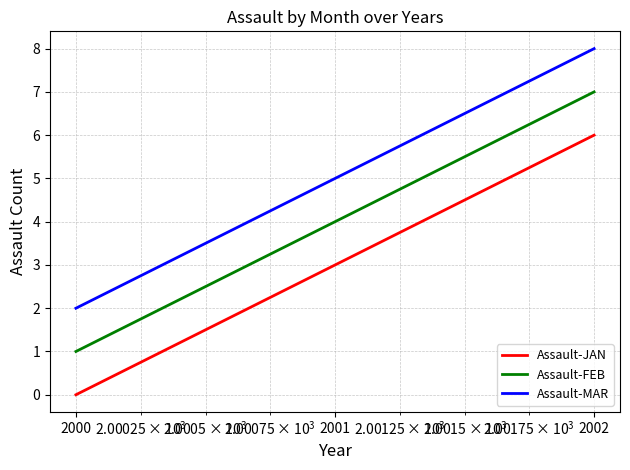

What is the difference between the maximum and second lowest values in the Assault-FEB series?

3